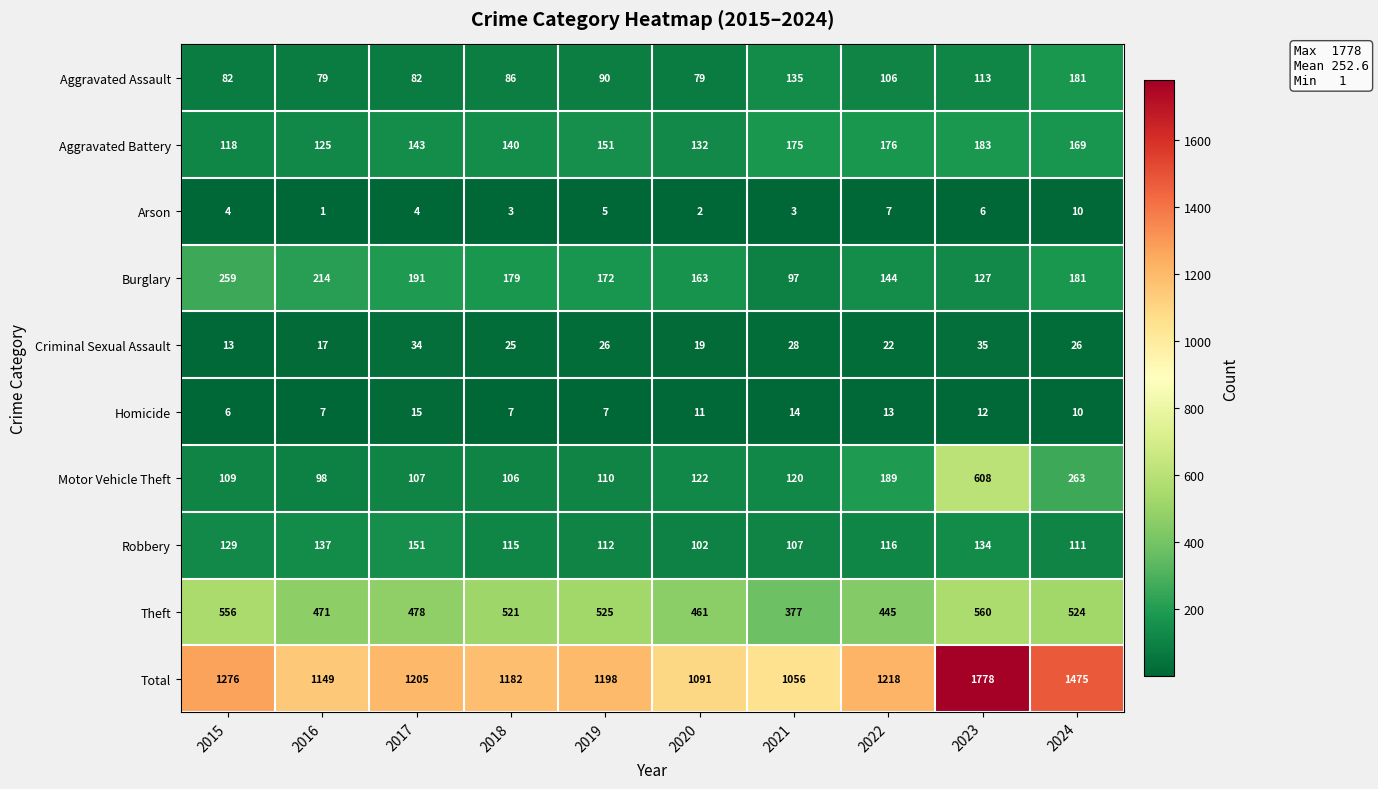

Which series changed the most between 2019 and 2024?

Total